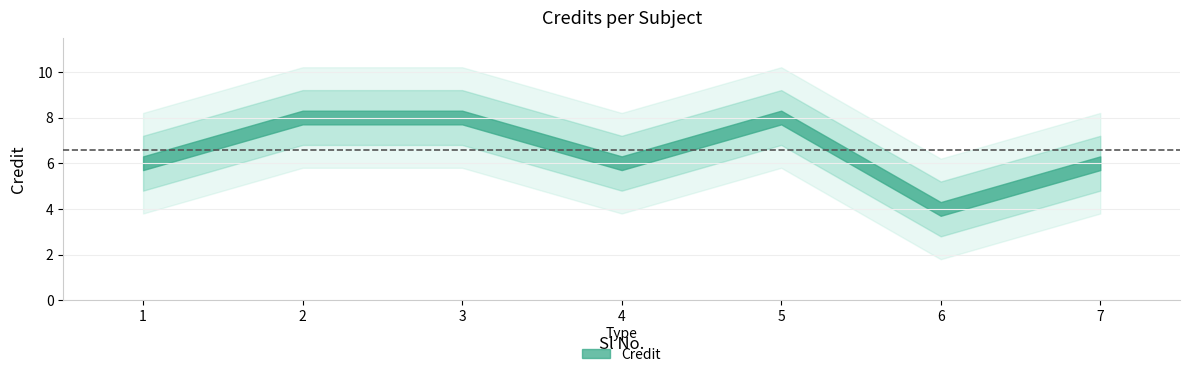

What is the average value?

7